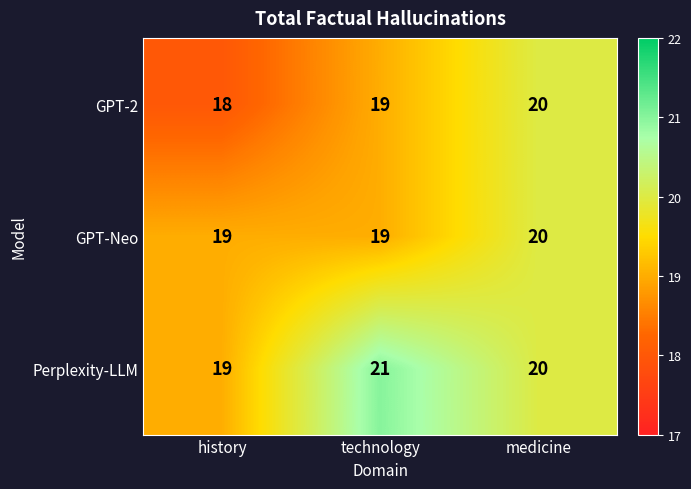

The GPT-Neo series shows 26 at history. True or false?

False